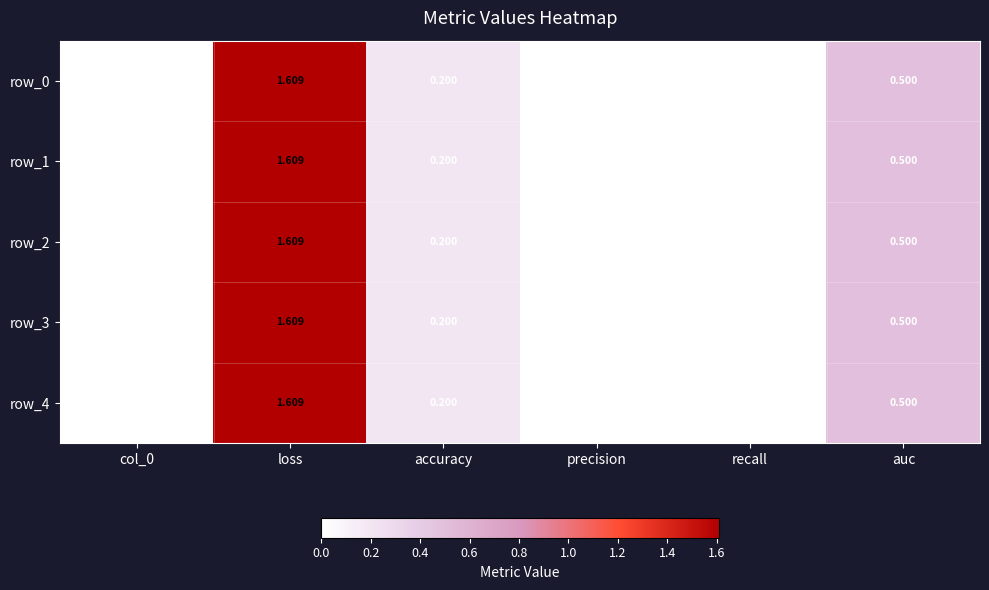

Is it true that row_4 equals -0.7 at col_0?

False